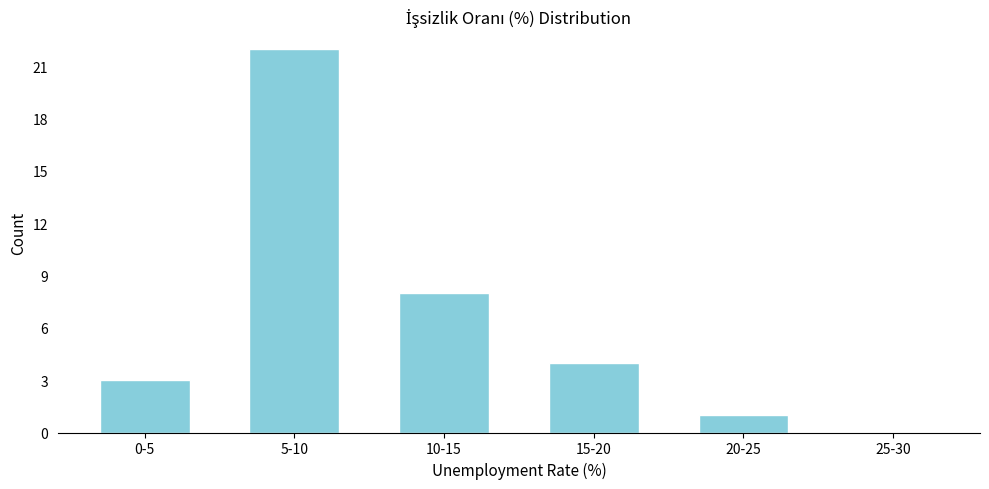

Reading left to right, extract all data points from this chart.

0-5=3	5-10=22	10-15=8	15-20=4	20-25=1	25-30=0